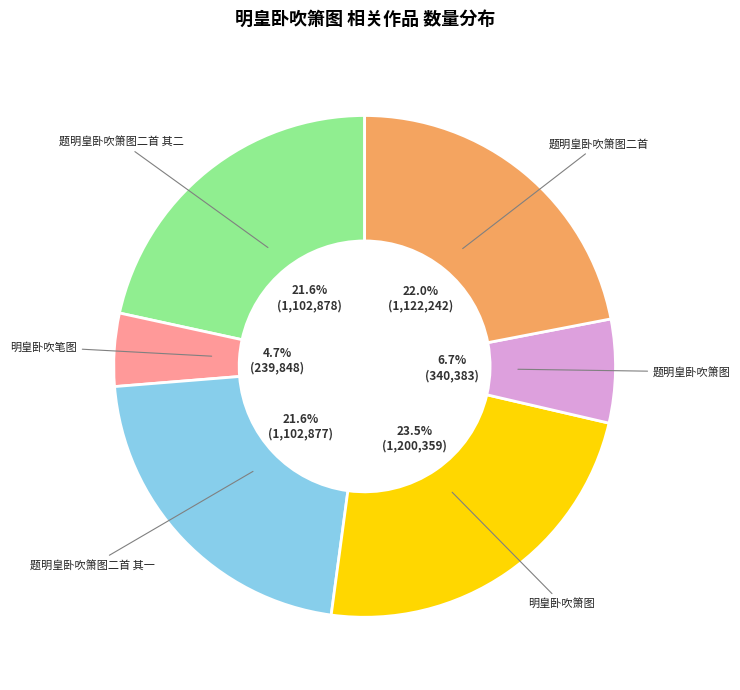

To the nearest percent, what portion does 题明皇卧吹箫图二首 其一 represent?

22%